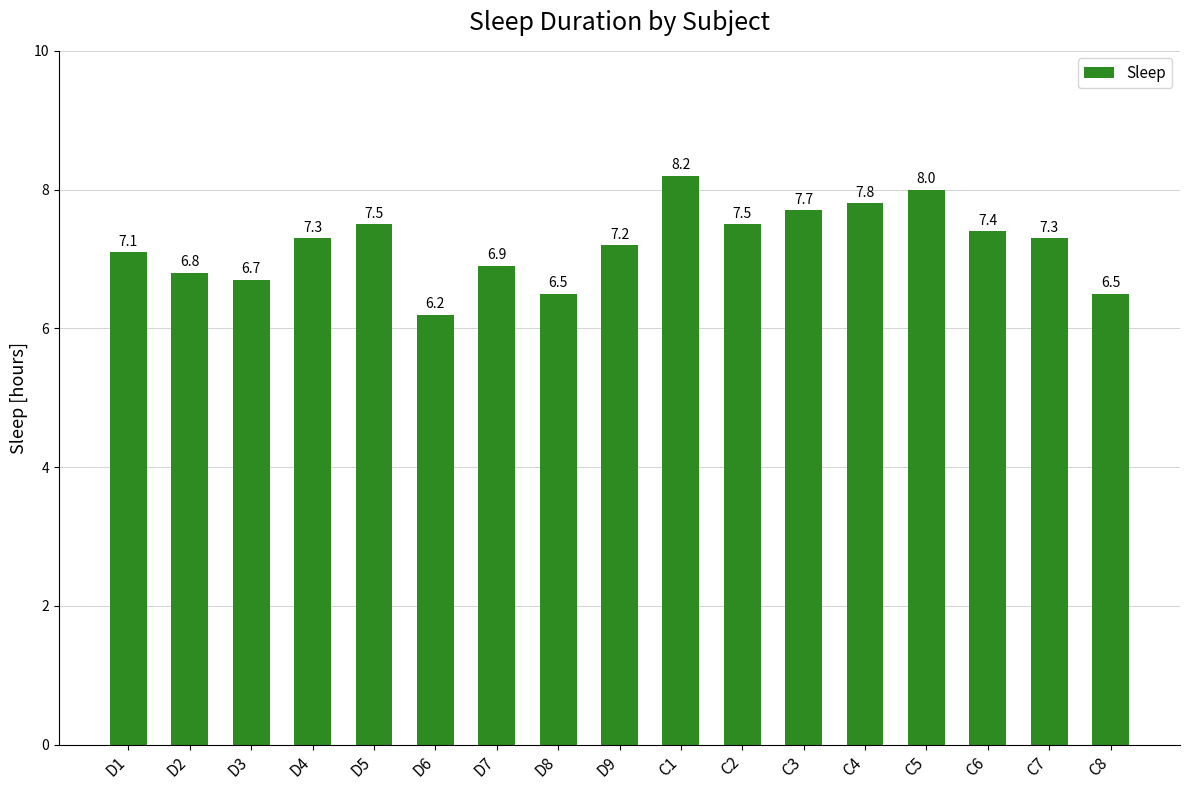

Read the value at D2.

6.8